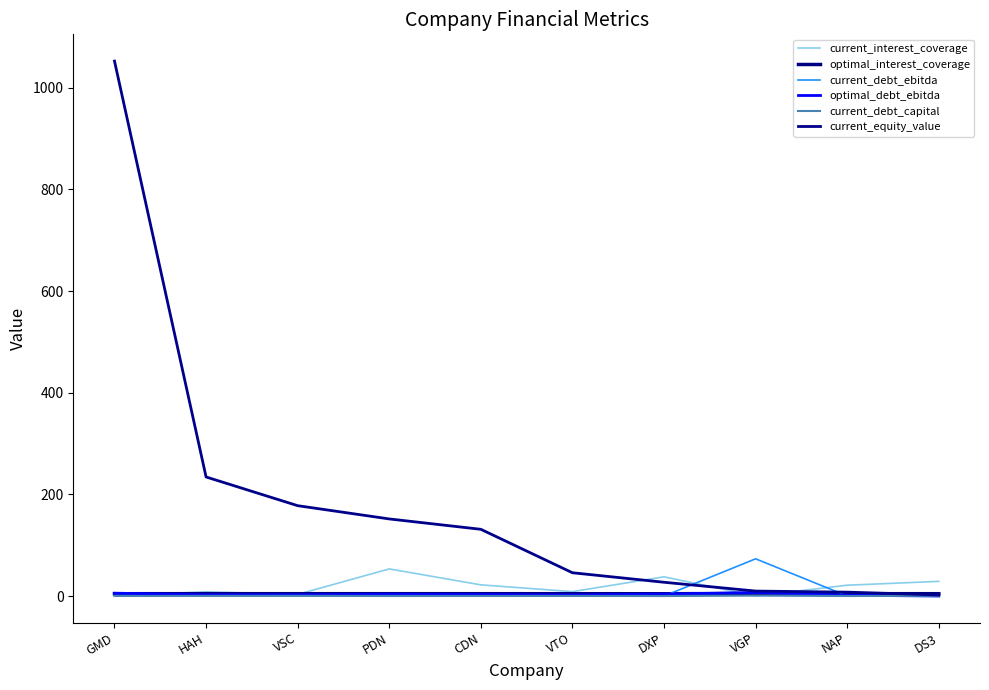

What is the average value of the optimal_interest_coverage series?

4.6